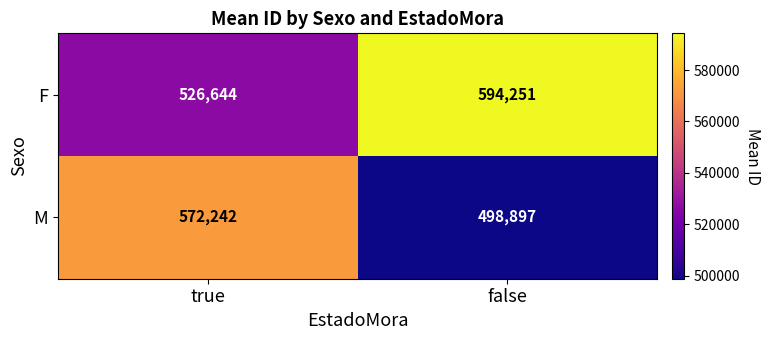

At how many categories does at least one series exceed 591220?

1